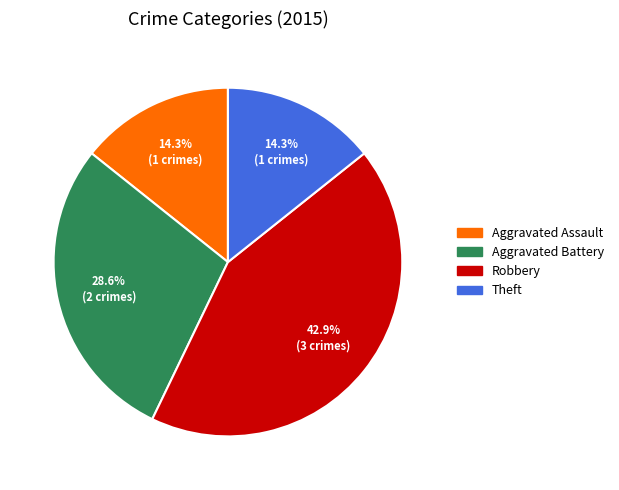

Is there any slice that represents more than half of the pie?

No